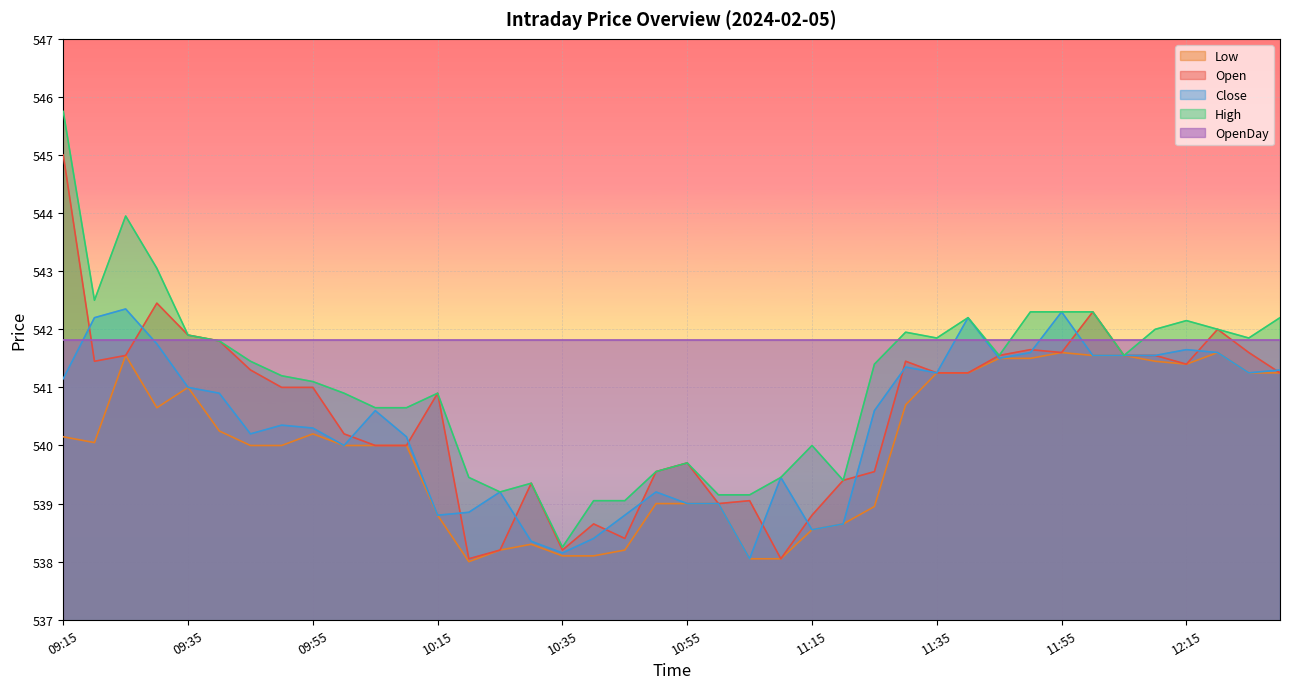

What is the minimum value for Close?

538.0